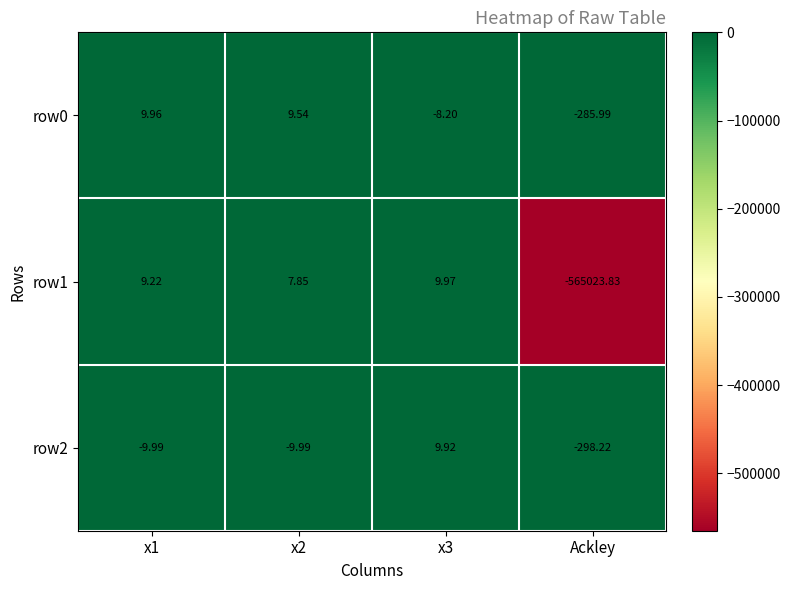

Is the value of row0 at x2 greater than the value of row2 at x3?

No